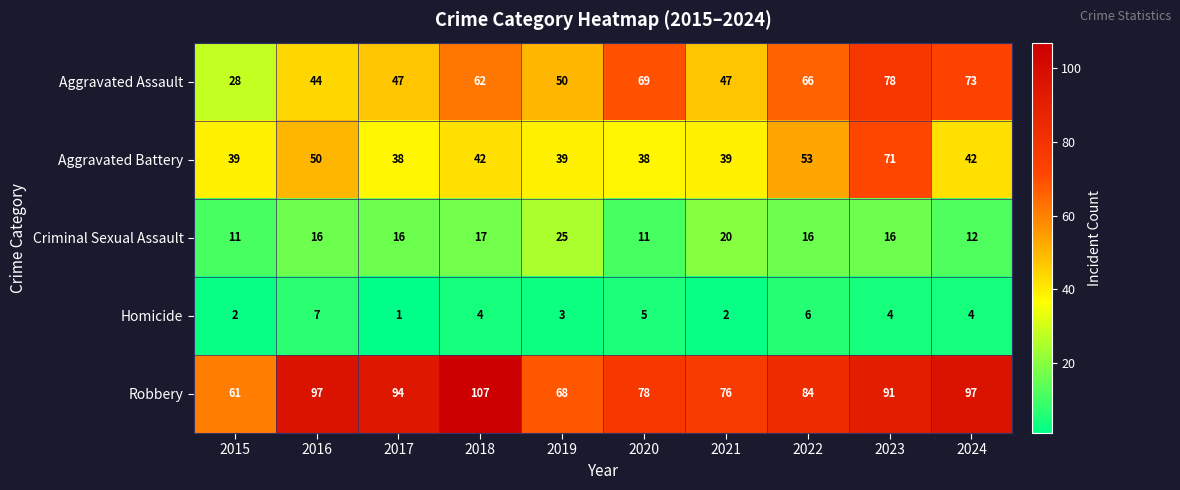

The value of Homicide at 2021 is 3. True or false?

False